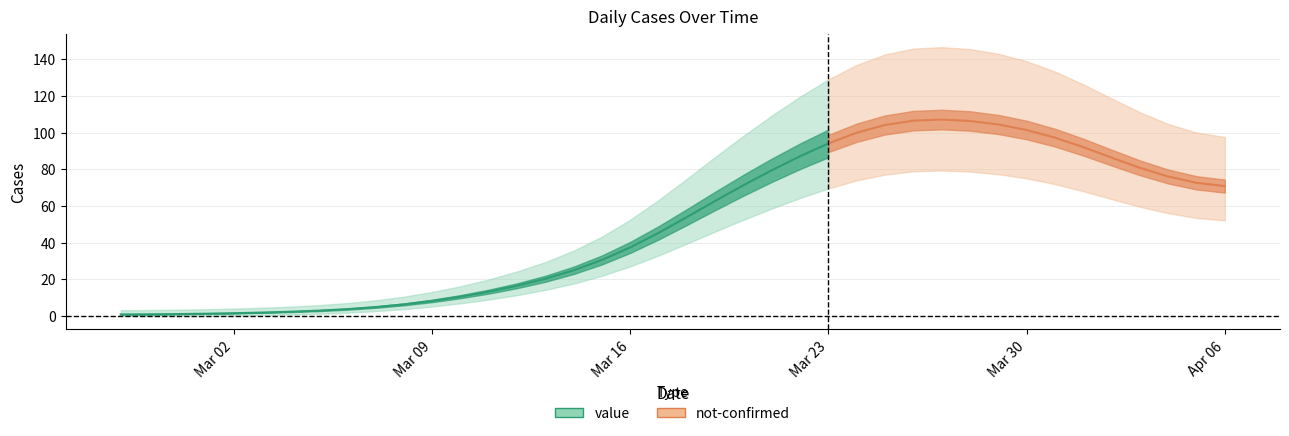

At 2020-03-21, list the series in order from largest to smallest.

value, not-confirmed